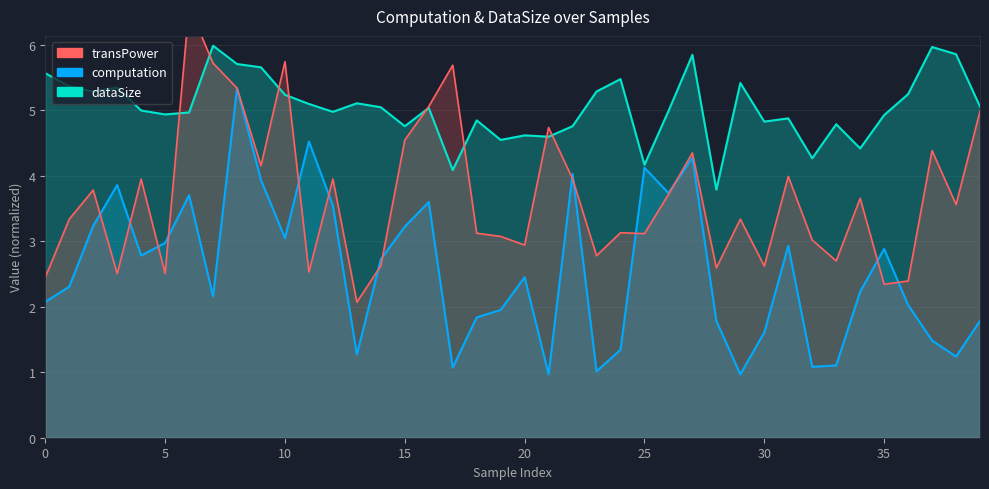

Rank the series at 4 from lowest to highest value.

computation, transPower_scaled, dataSize